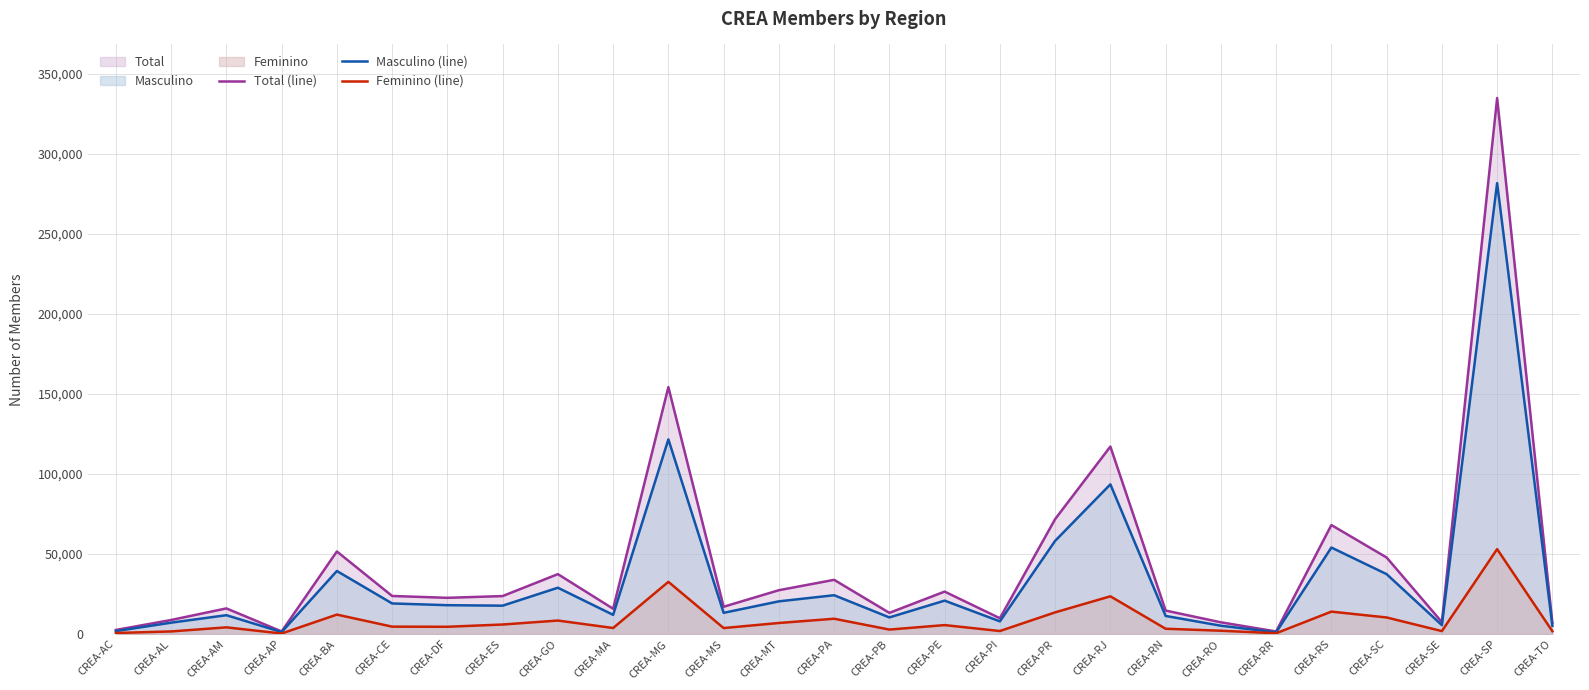

Which series changed the most between CREA-DF and CREA-SC?

Total (line)